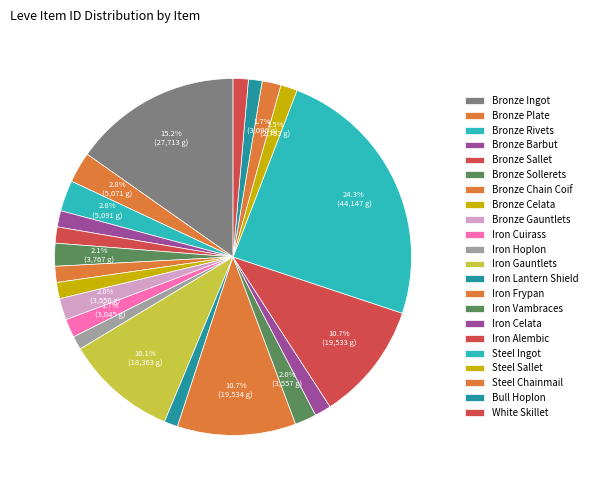

What is the ratio of the value at Iron Lantern Shield to the value at Iron Vambraces?

0.6